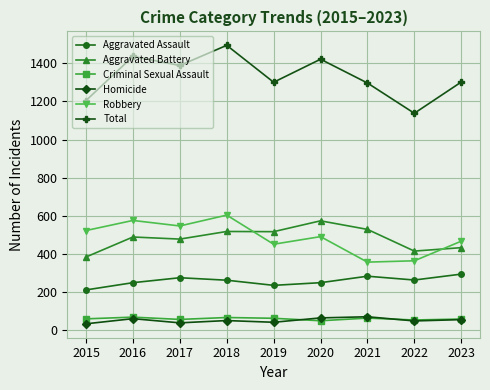

Is this an area chart (filled region under the line)?

No